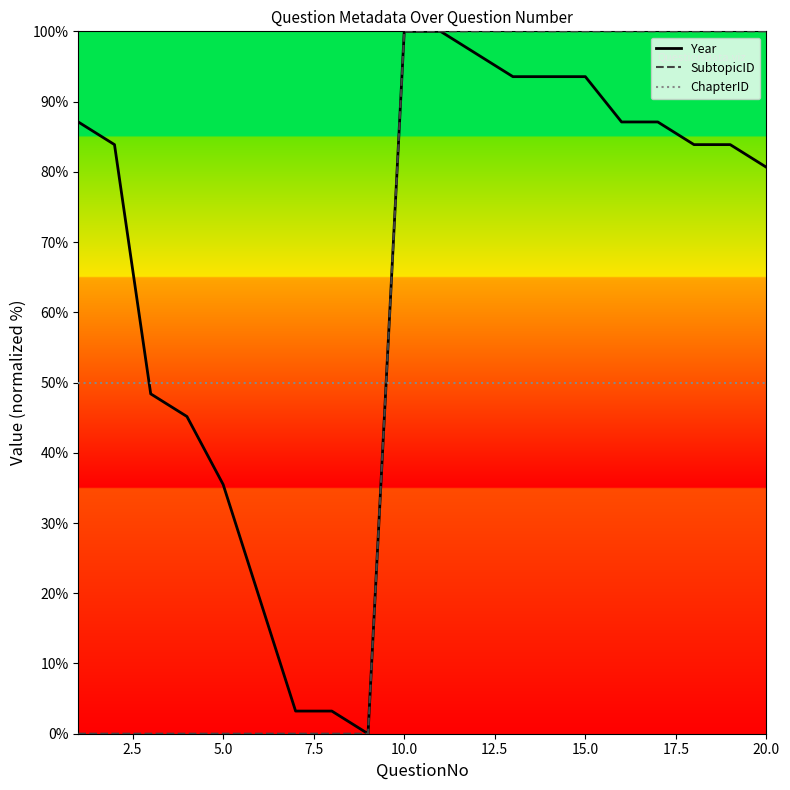

True or false: ChapterID and SubtopicID intersect in this chart.

True